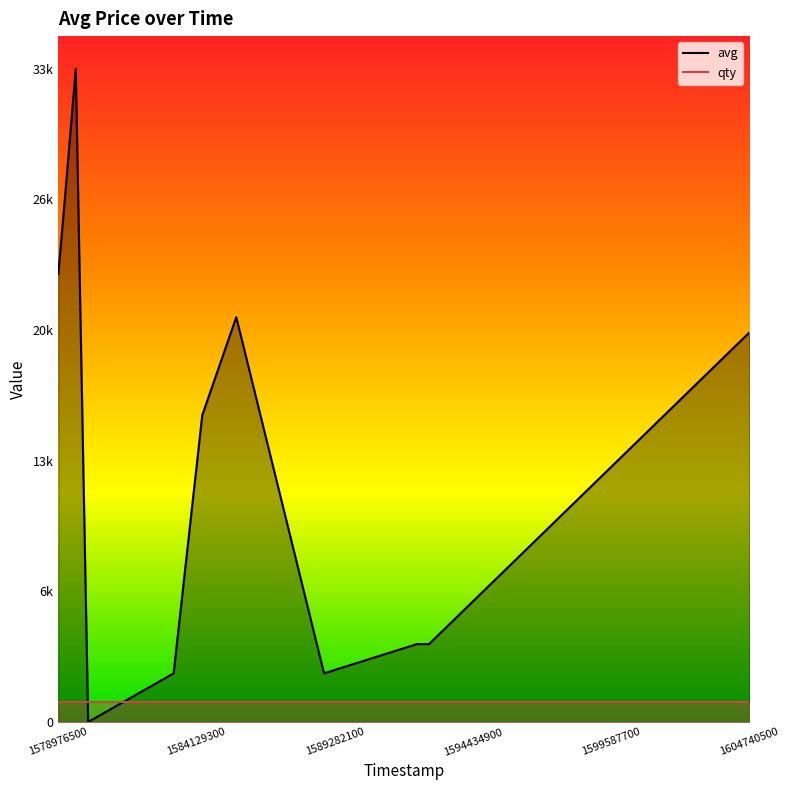

Does the chart display data point markers on the line(s)?

No